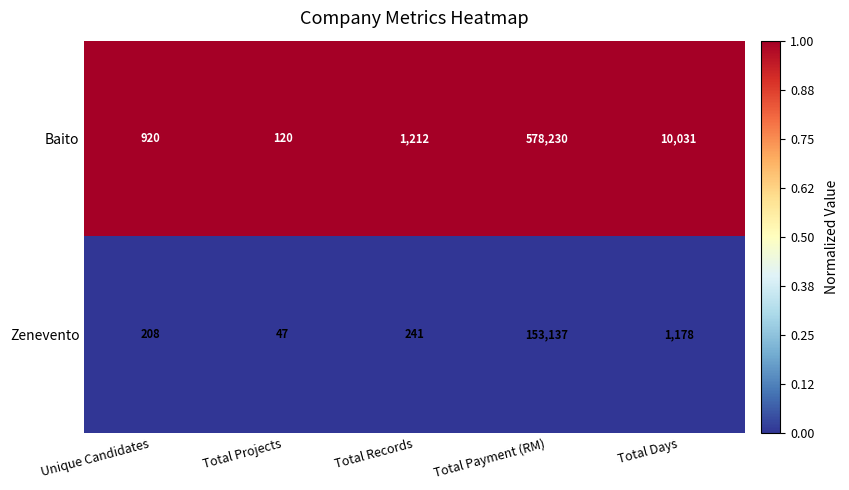

Which series has the largest total across all categories?

Baito